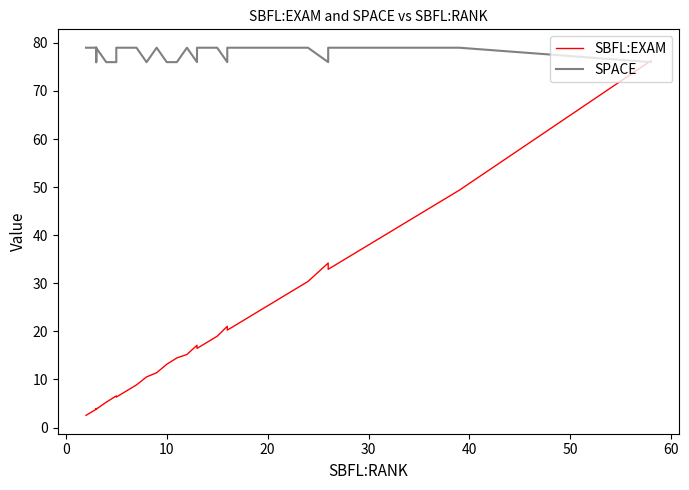

What is the difference between the maximum and minimum values in the SPACE series?

3.0